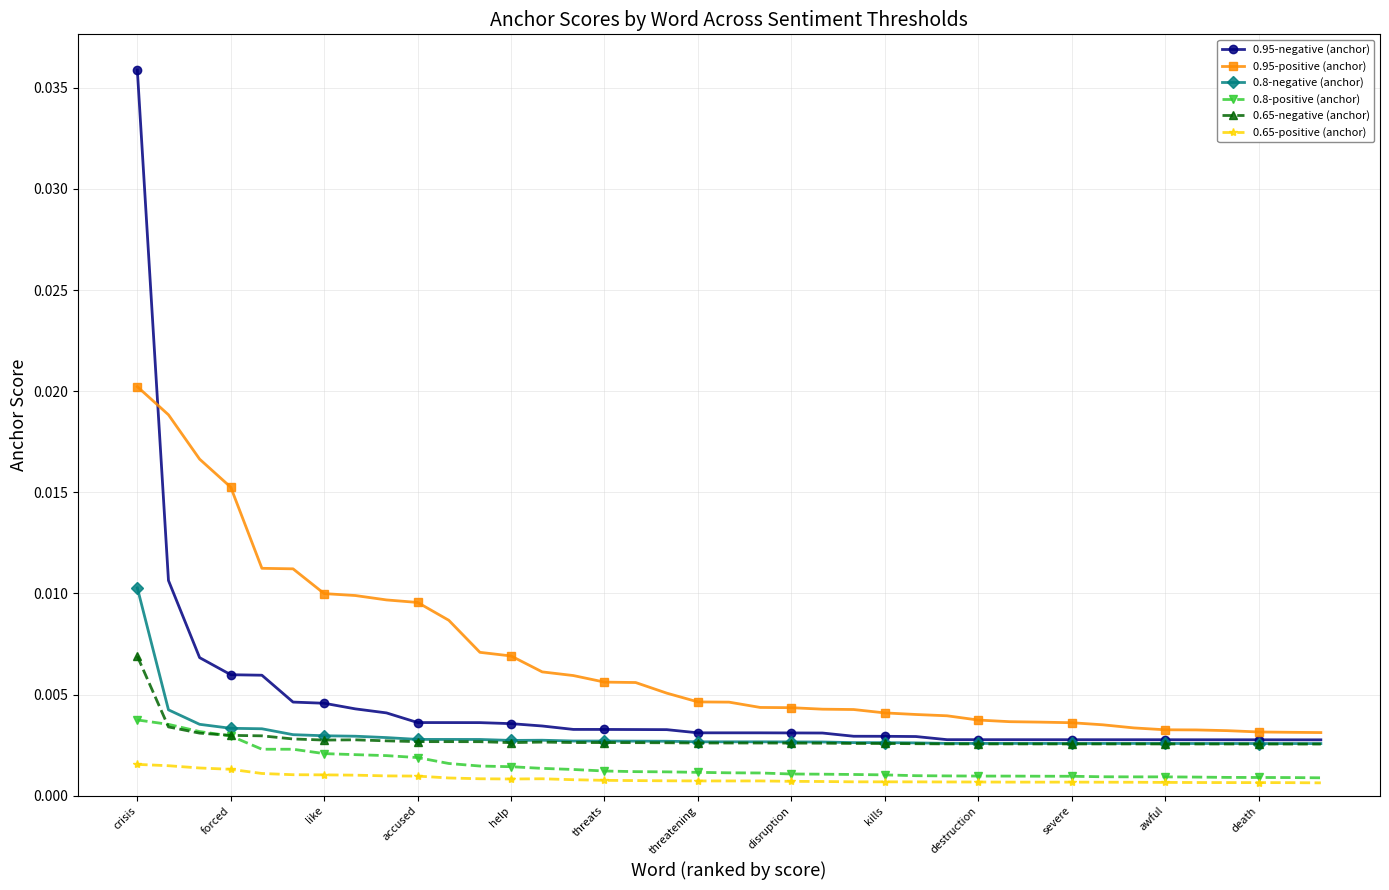

True or false: 0.65-positive (anchor) has more than 1 interior local peaks.

True